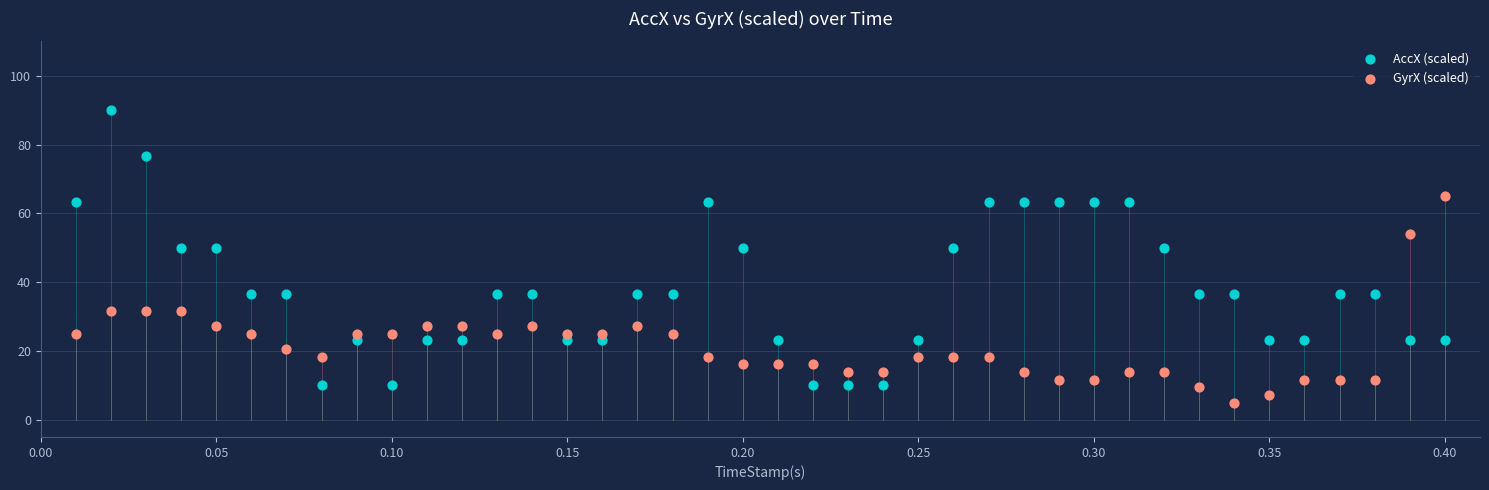

What are all the series names shown in the legend?

AccX (scaled), GyrX (scaled)